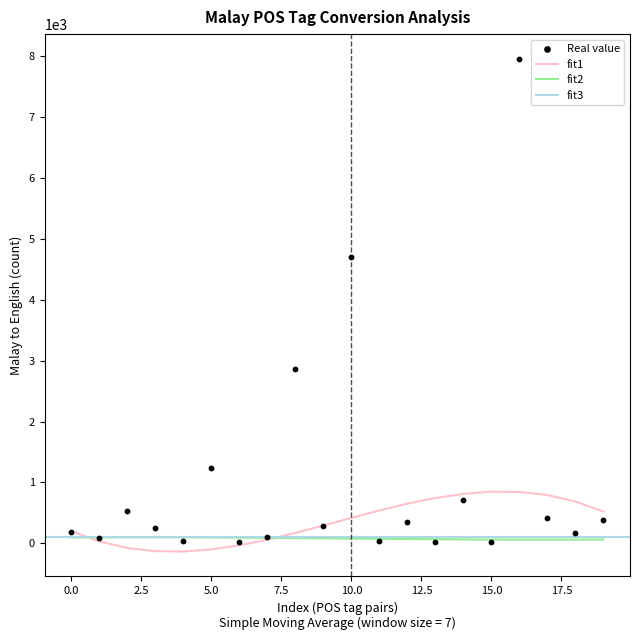

What is the highest value of the fit1 series?

849.3